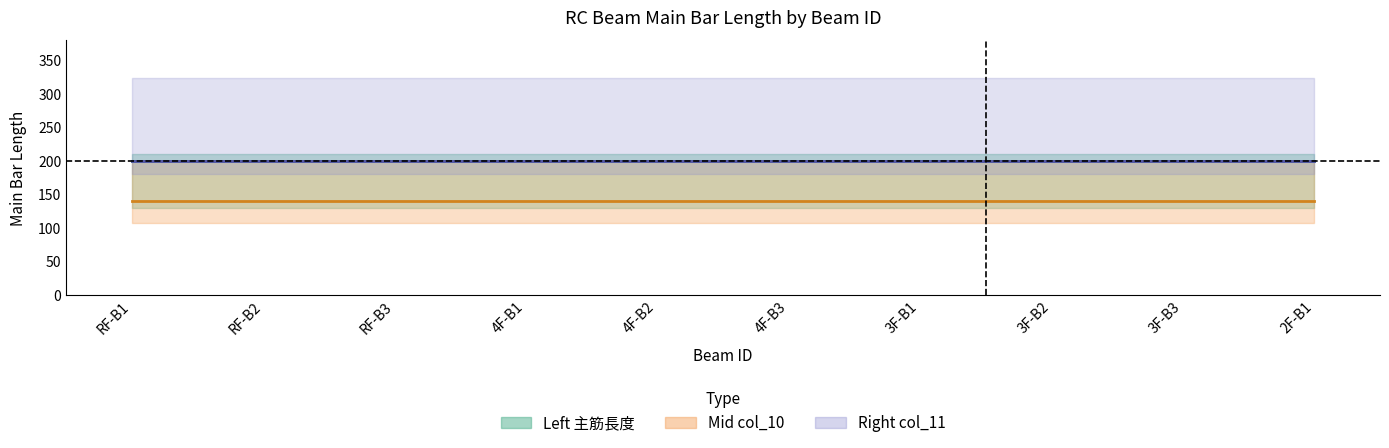

What position from the right is 2F-B1?

1